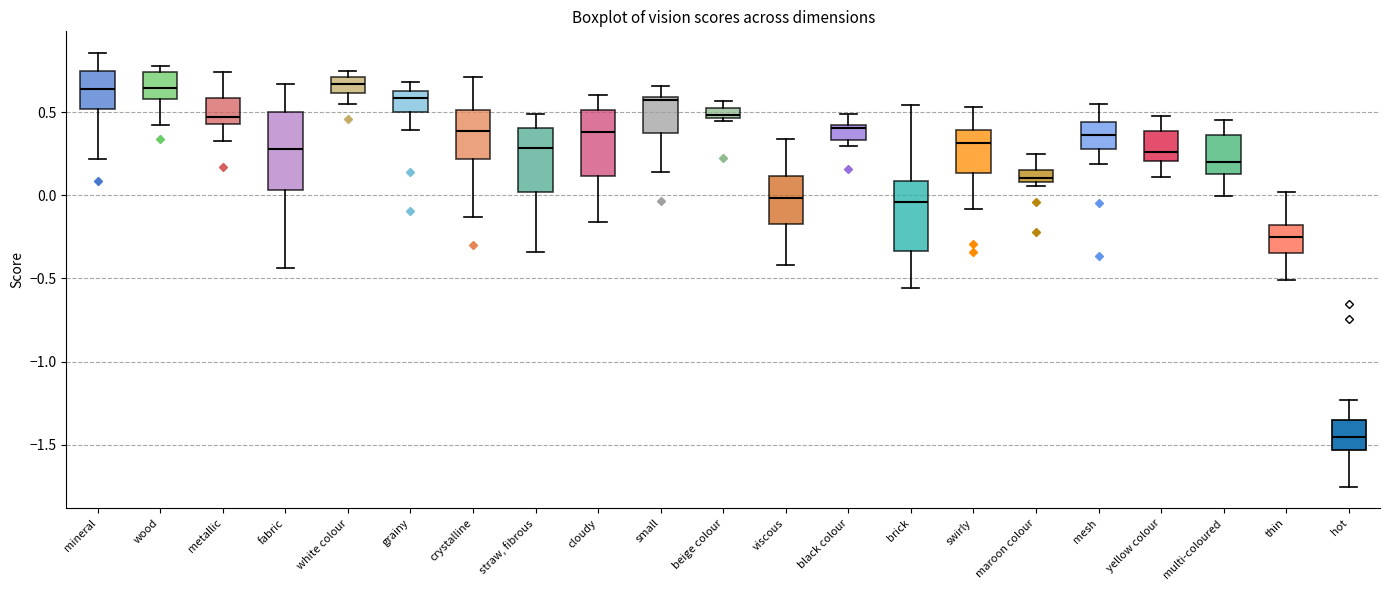

Where does the lower whisker of the box for swirly end on the y-axis? The values are not printed on the chart, so give them approximately, as read against the axis.

-0.10